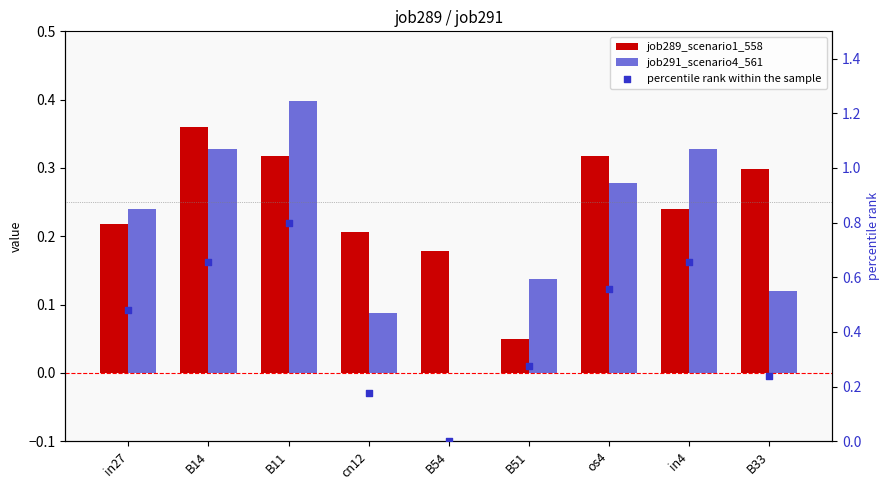

Which series reaches the maximum Y coordinate?

percentile rank within the sample